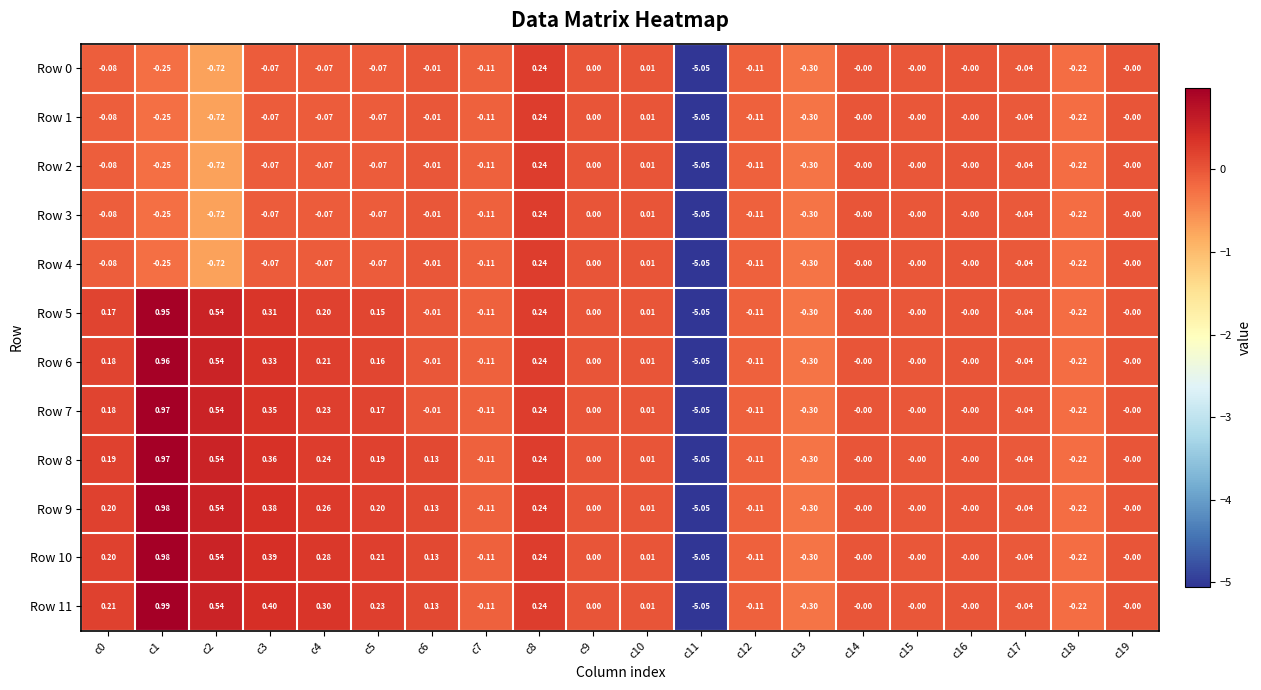

How many data points does each series have?

20